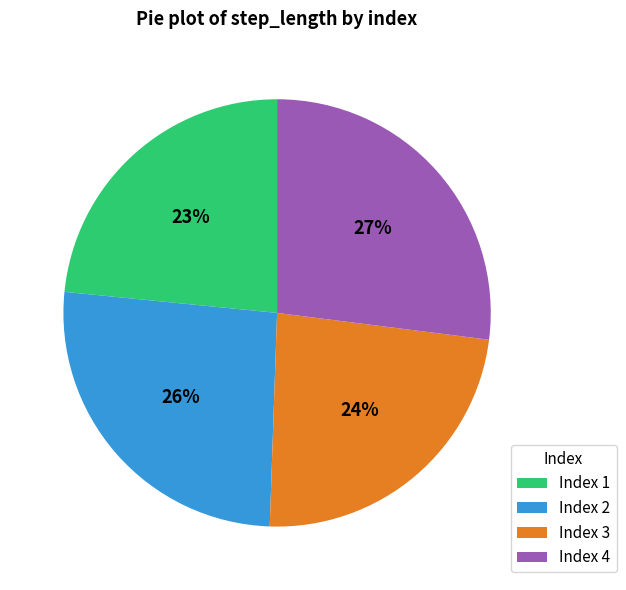

To the nearest percent, what is the average slice percentage?

25%